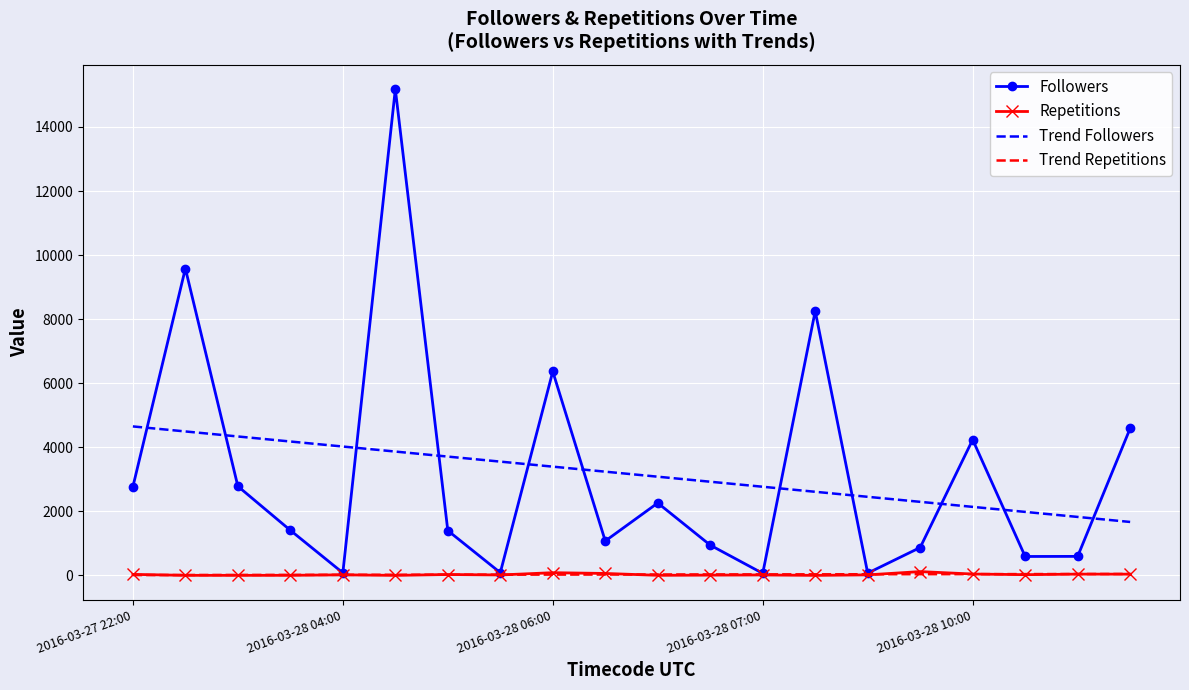

Which series has the largest range (max minus min)?

Followers